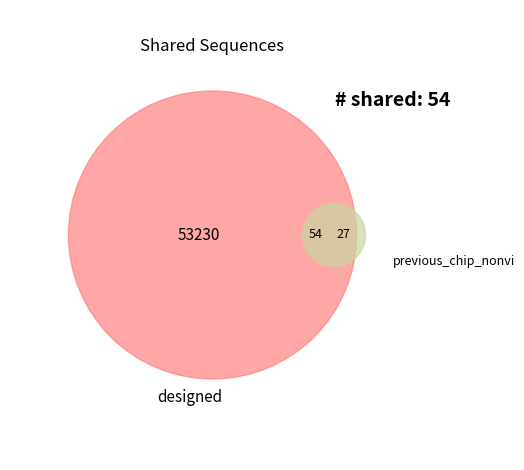

True or false: 6 accounts for 1% of the total.

False